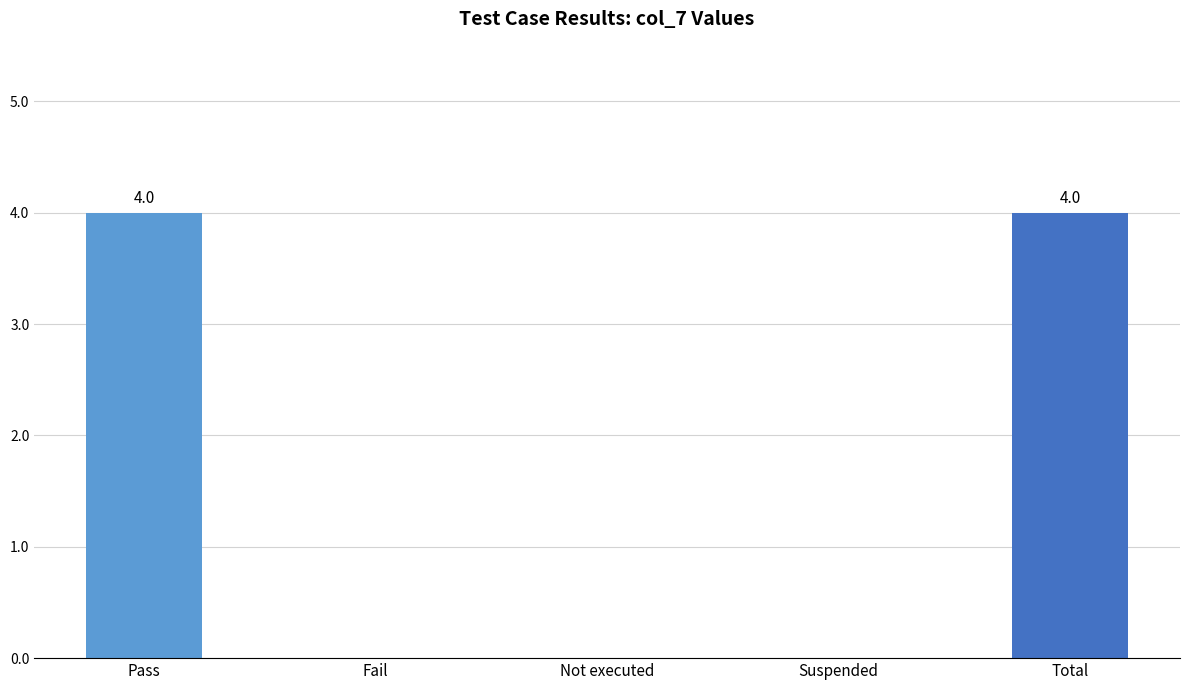

Reading left to right, list all the values displayed in this chart.

Pass=4	Fail=0	Not executed=0	Suspended=0	Total=4